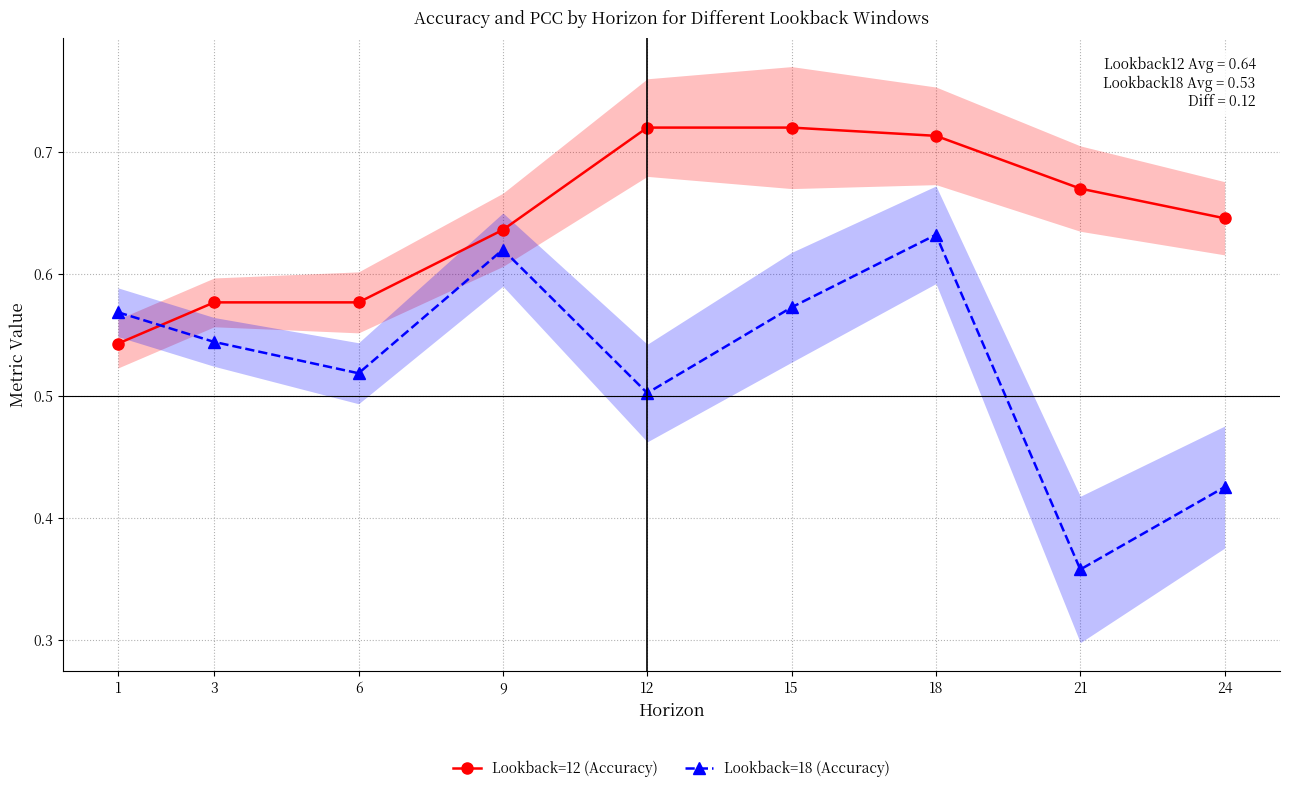

Is it true that Lookback=12 (Accuracy) equals 0.6 at 24?

True